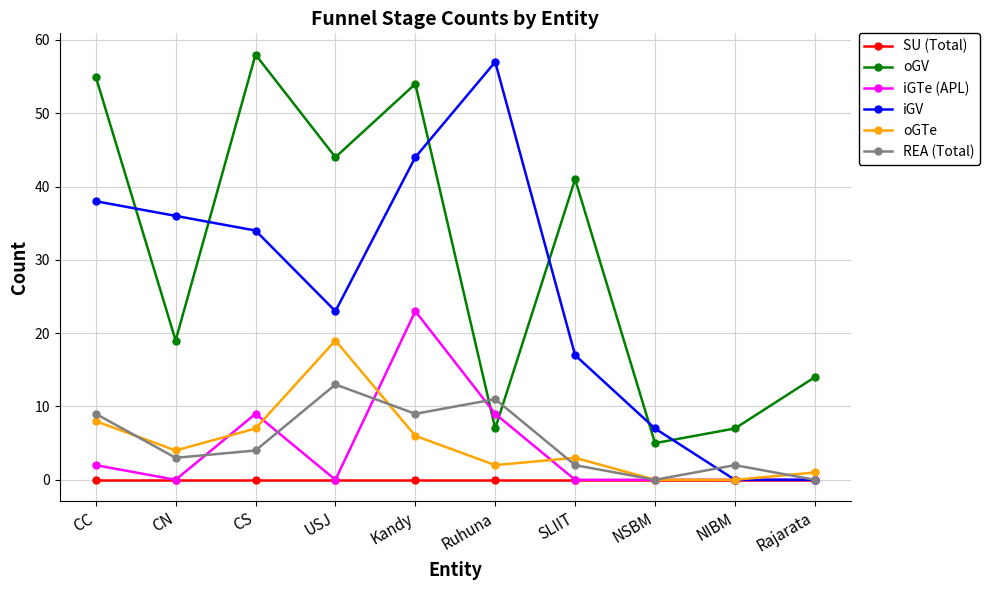

The oGV series shows 55 at CC. True or false?

True